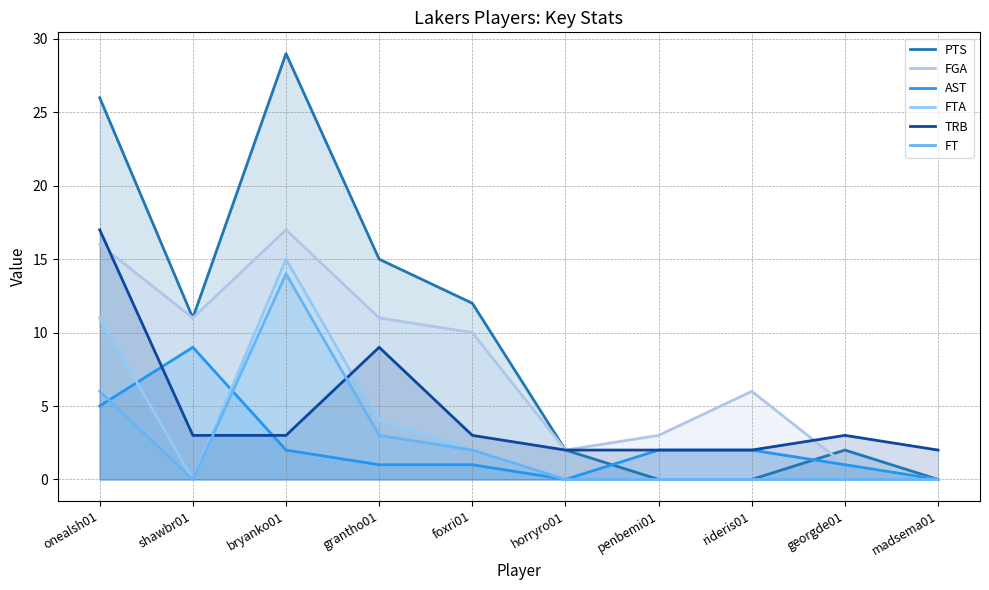

Which label corresponds to the largest value in the chart?

bryanko01